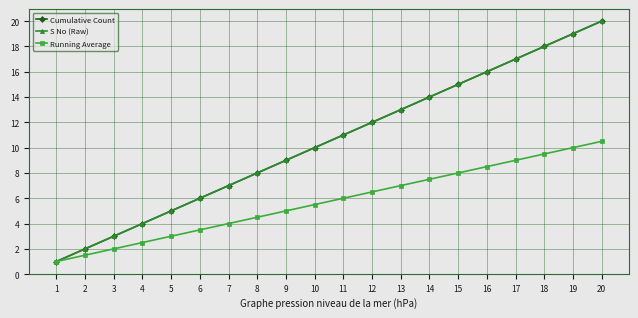

Does the chart have visible grid lines?

Yes